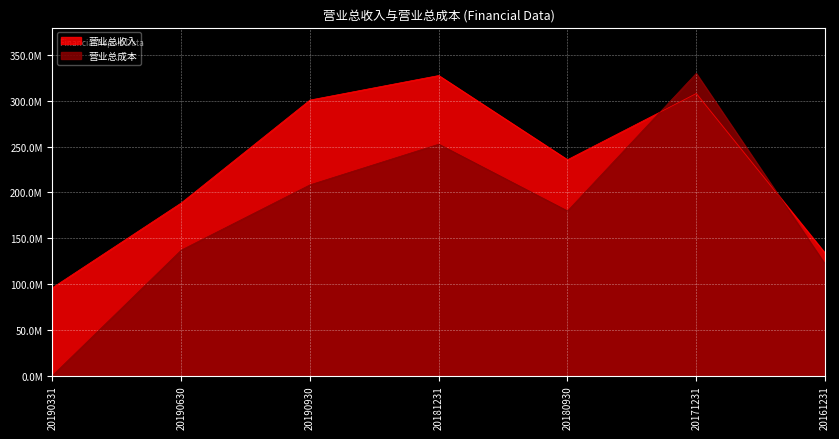

What is the total value across all series at 20171231?

637910671.2